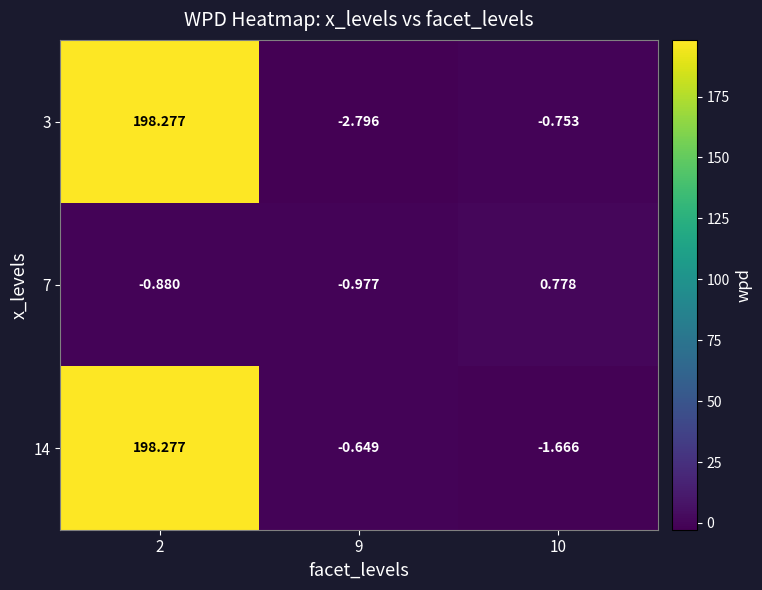

Is the value of 14 at 10 greater than the value of 3 at 9?

Yes